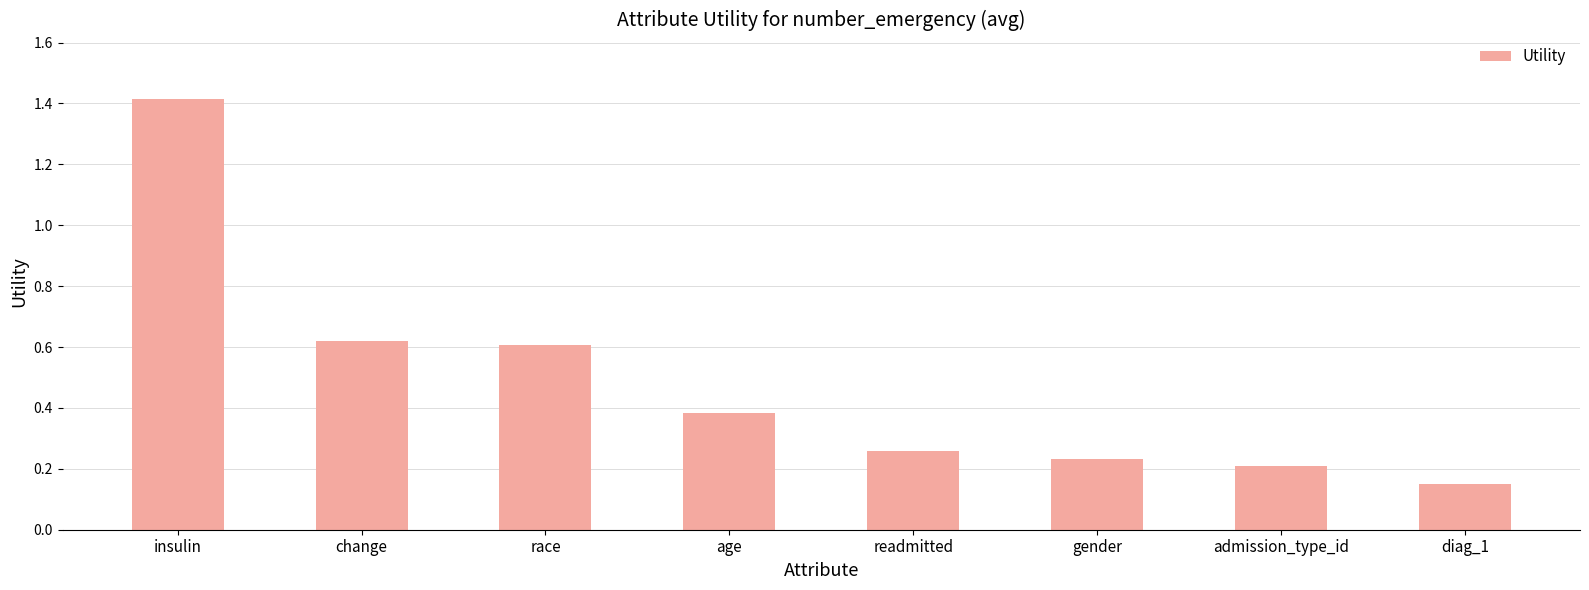

List the labels in order of value, largest first.

insulin, change, race, age, readmitted, gender, admission_type_id, diag_1